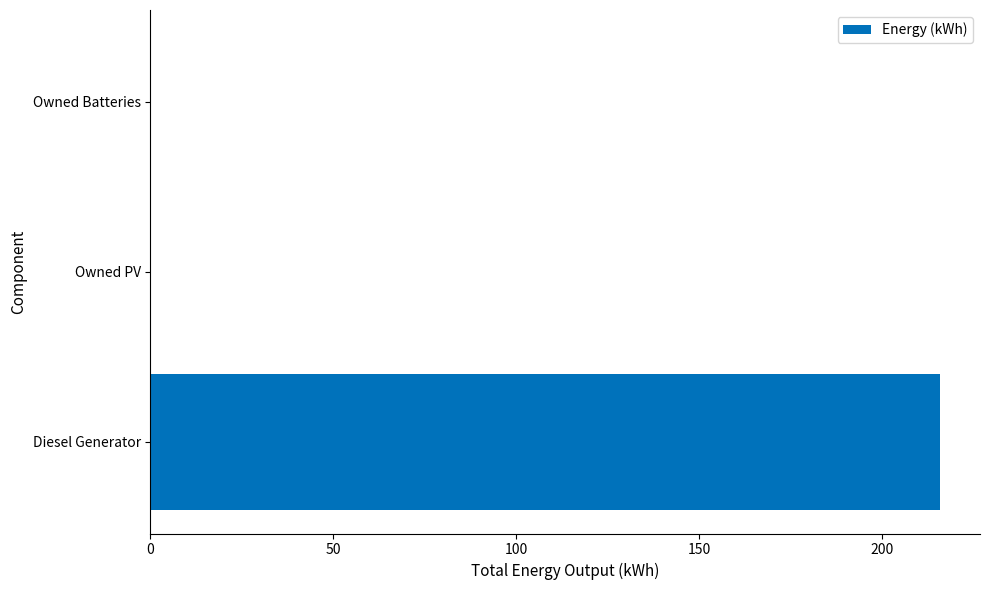

What is the sum of all values?

216